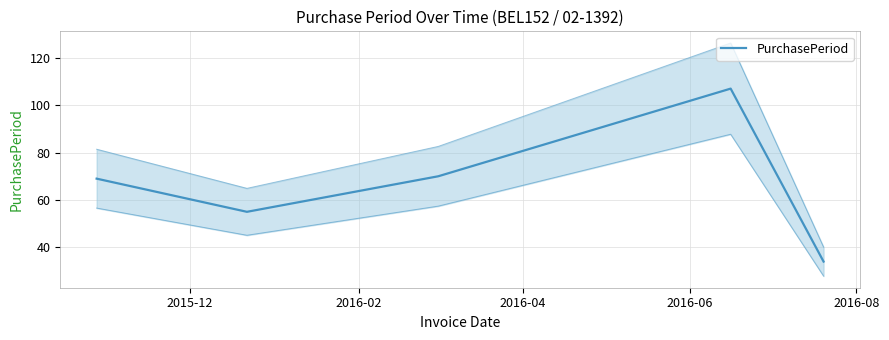

What is the value of the 4th point from the left?

107